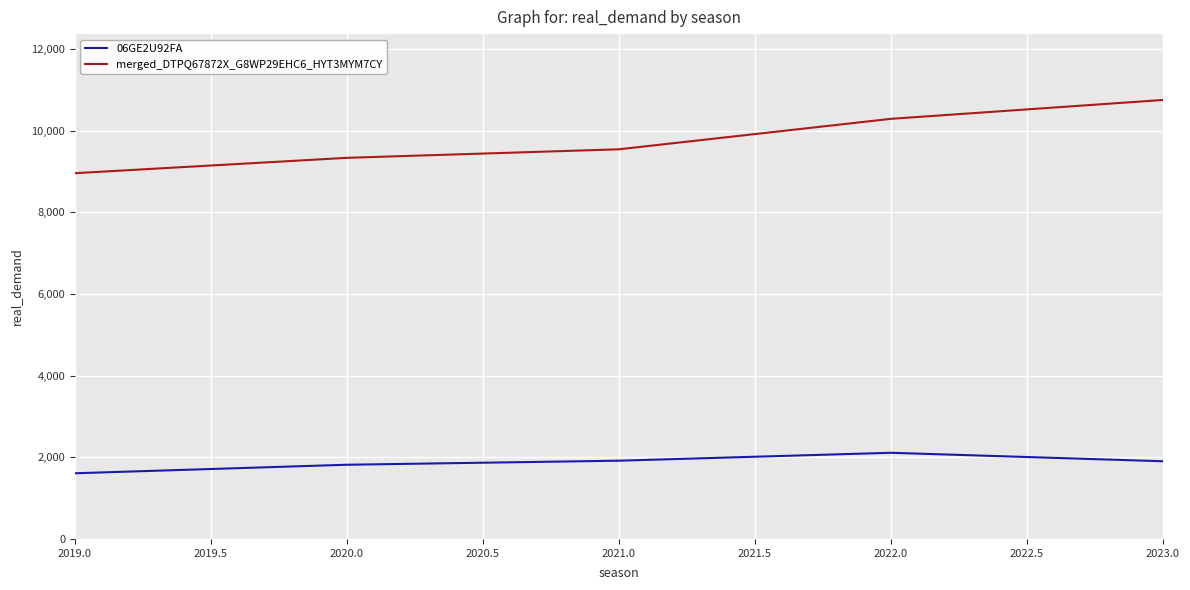

Between 2020.0 and 2023.0, which series saw the biggest shift?

merged_DTPQ67872X_G8WP29EHC6_HYT3MYM7CY